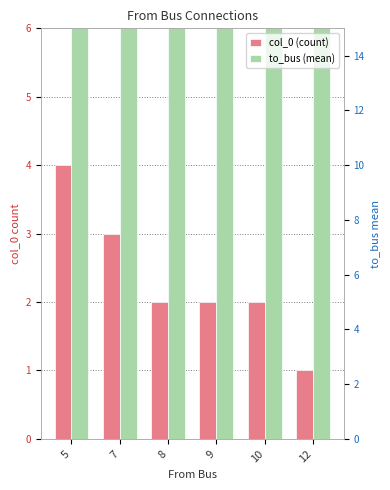

Count the number of data series in this chart.

2